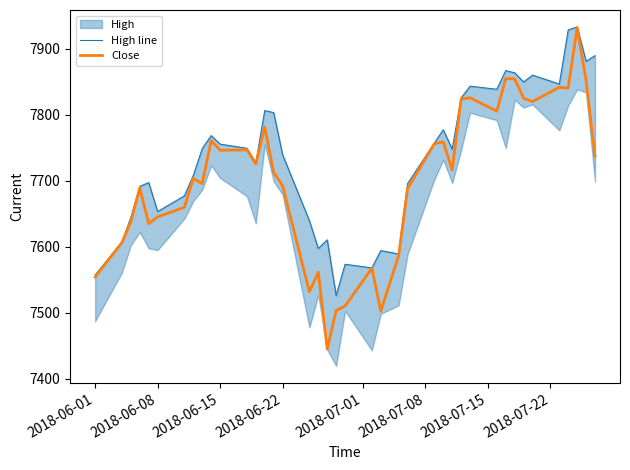

True or false: Close and High line cross at least once.

False